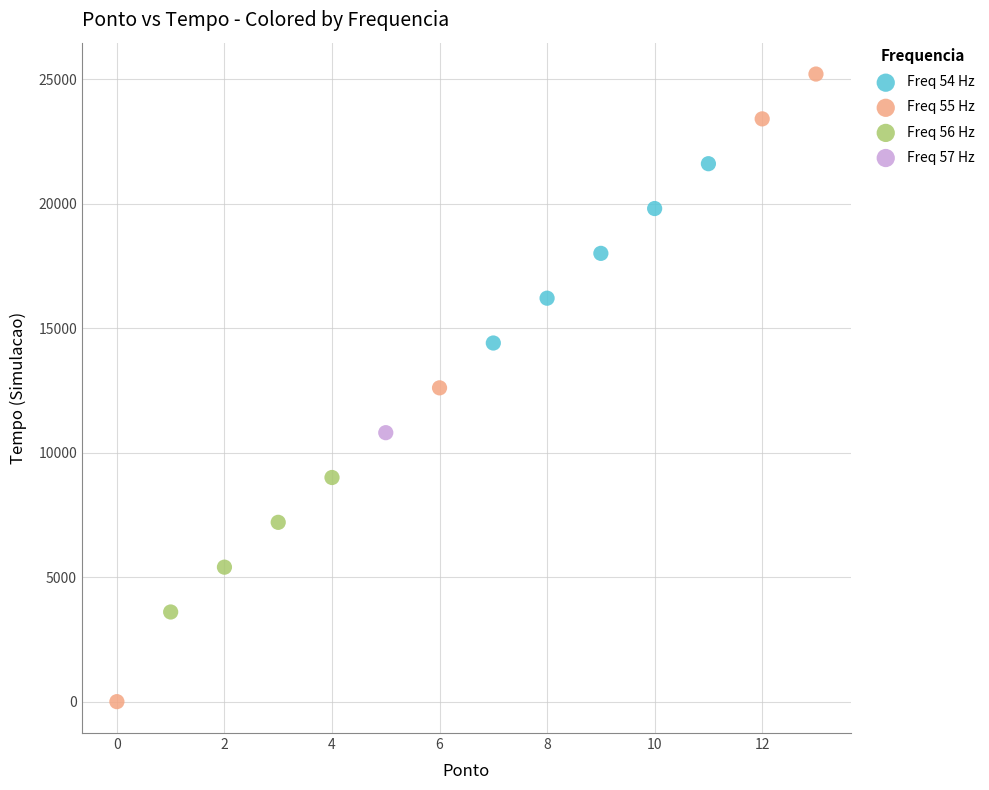

What are all the series names shown in the legend?

Freq 54 Hz, Freq 55 Hz, Freq 56 Hz, Freq 57 Hz